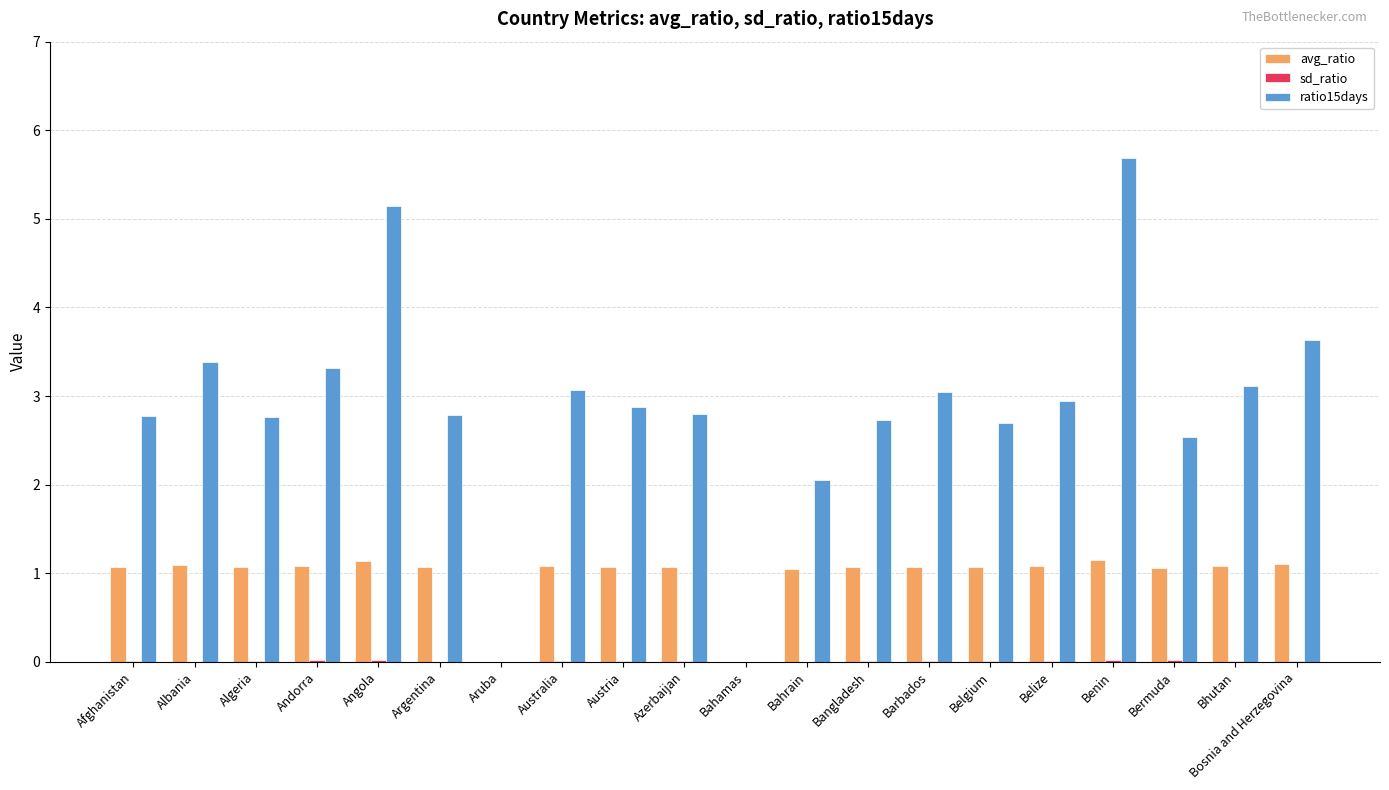

What is the maximum value shown in the chart?

5.7